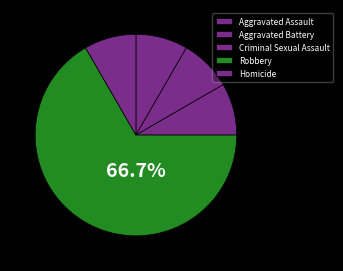

Rank the categories by value from highest to lowest.

Robbery, Aggravated Assault, Aggravated Battery, Criminal Sexual Assault, Homicide